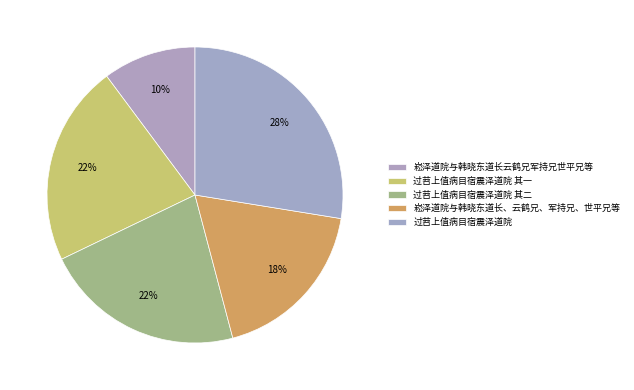

The 过苕上值病目宿震泽道院 其一 slice represents 11% of the pie. True or false?

False